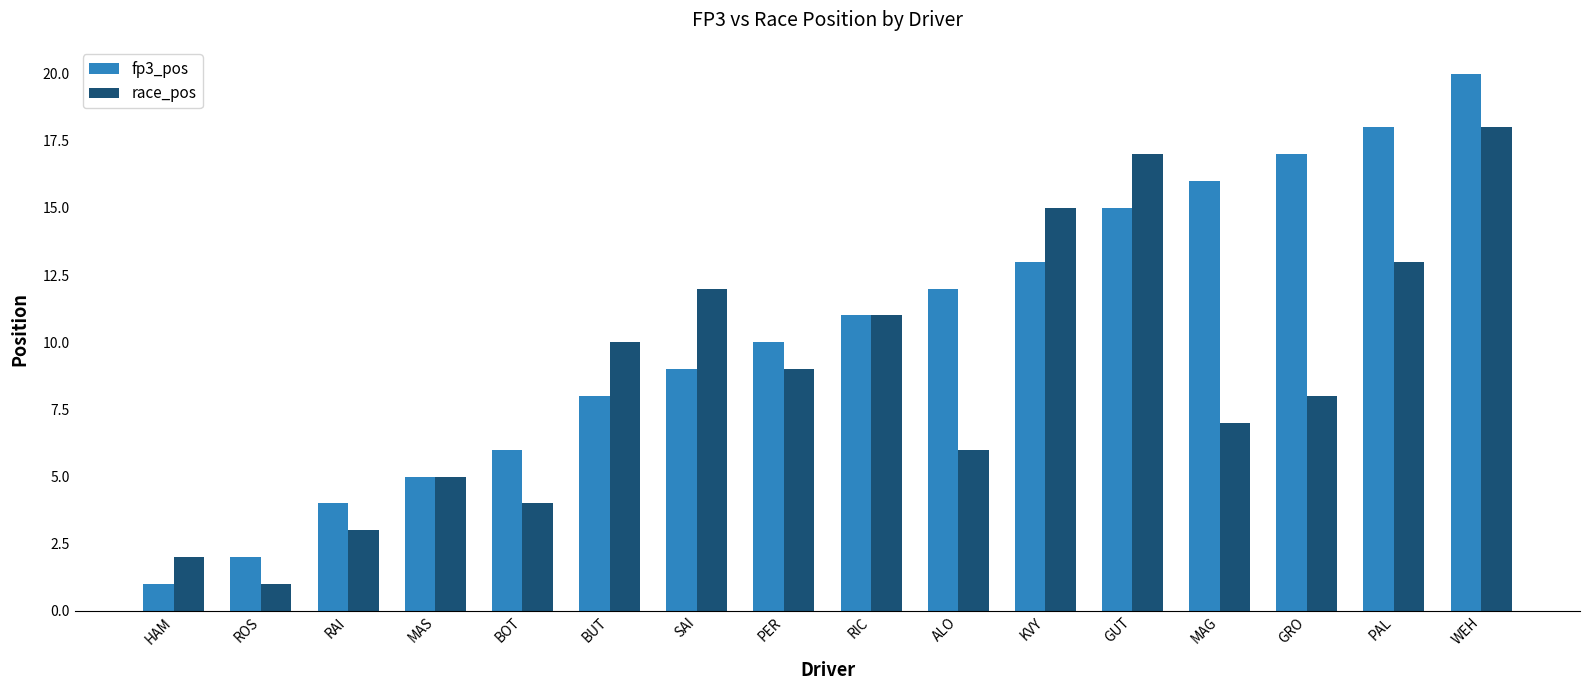

Are the bars grouped side by side (vs. stacked)?

Yes